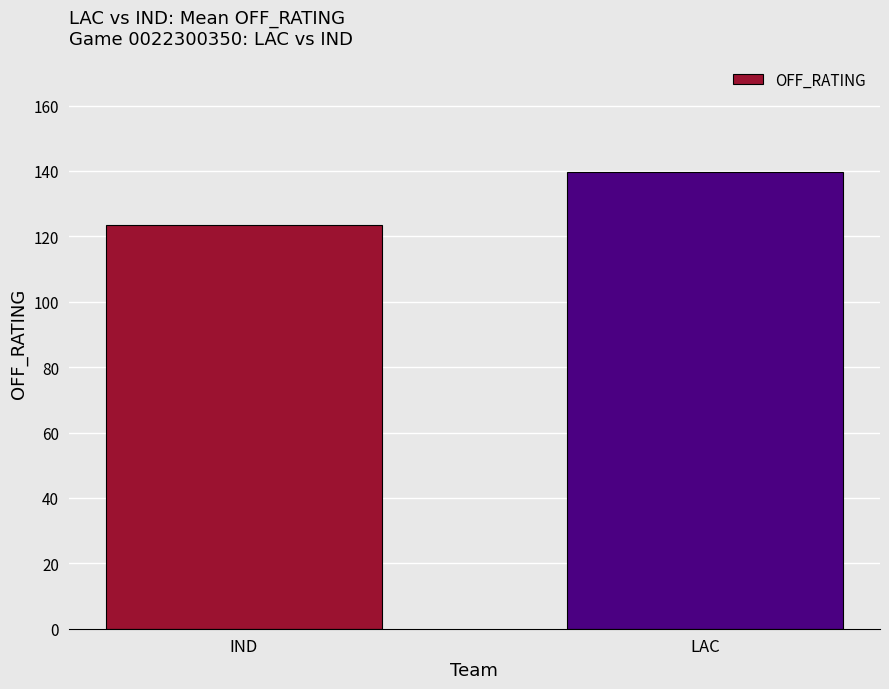

What is the ratio of the value at IND to the value at LAC?

0.9